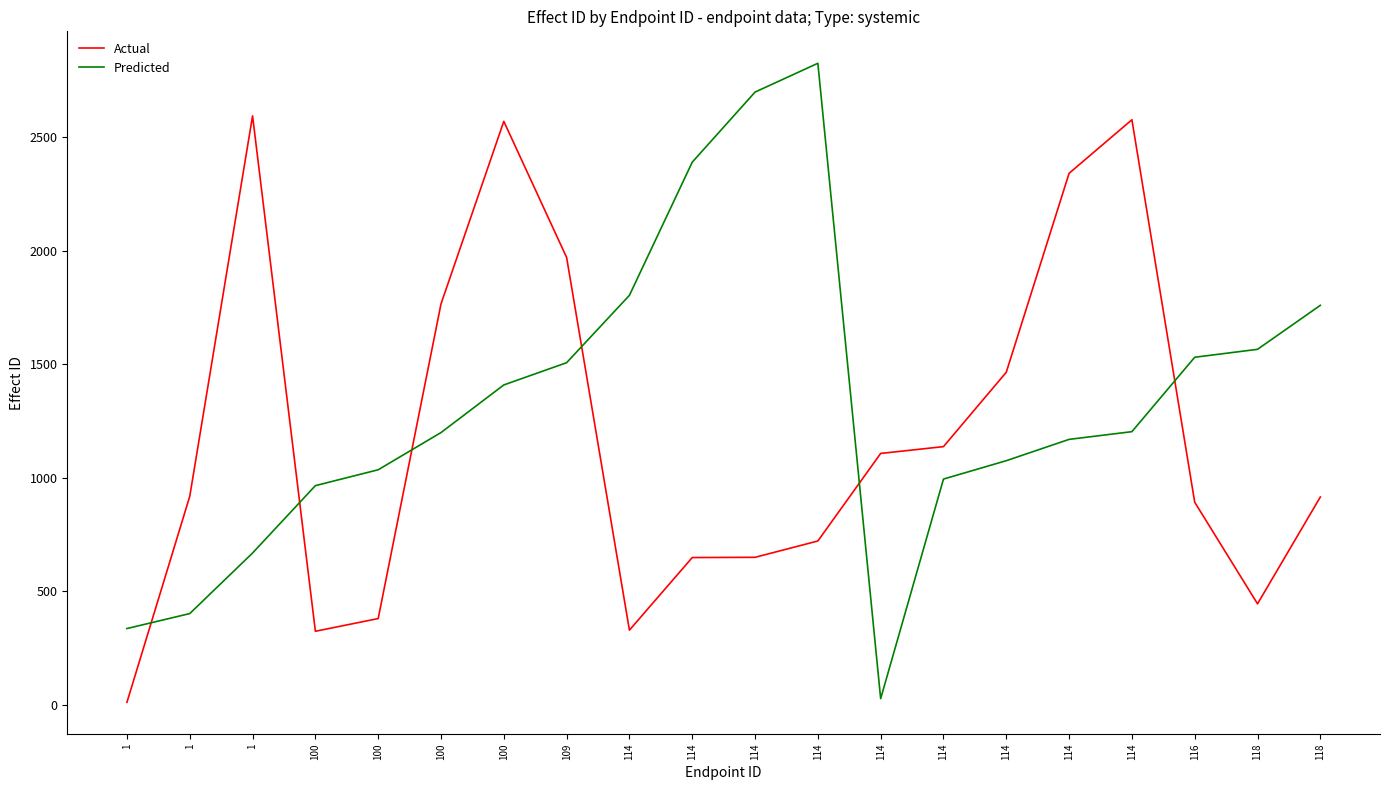

Does the chart have visible grid lines?

No